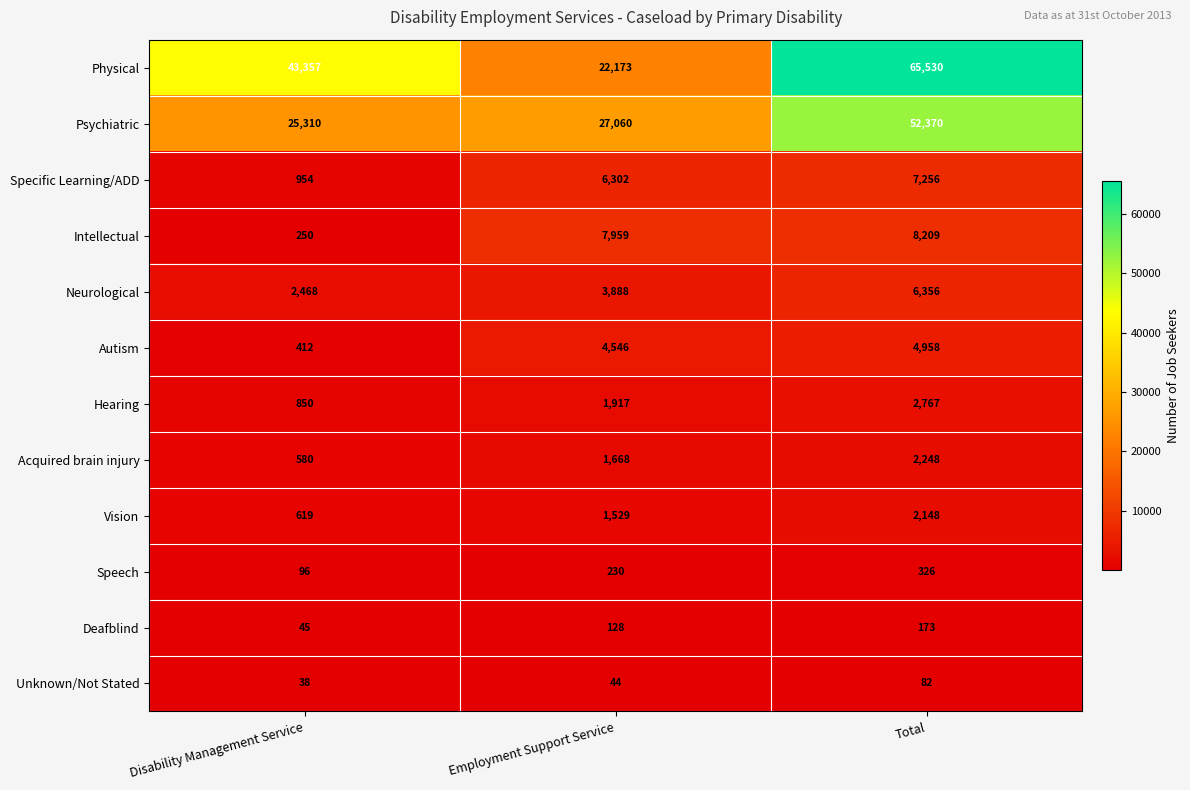

How many data points does each series have?

3